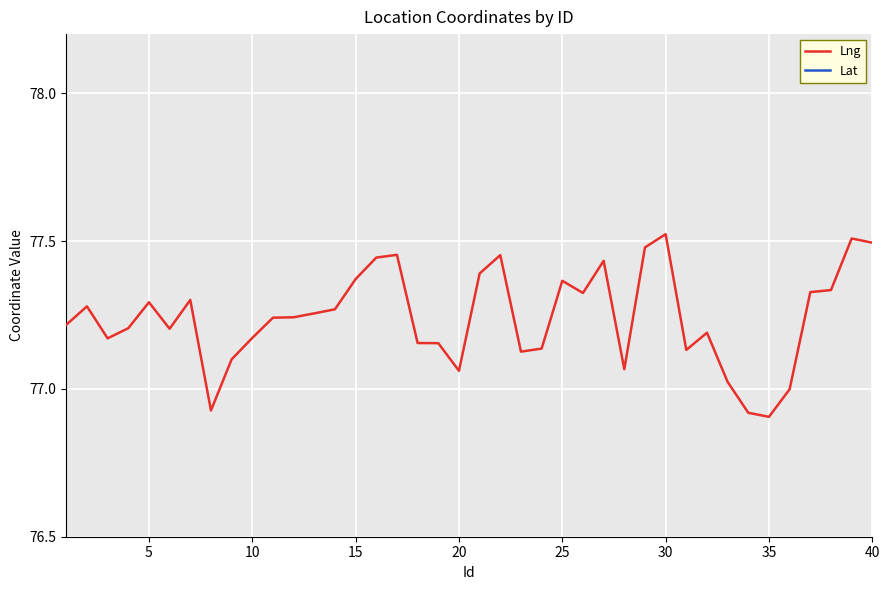

True or false: Lat and Lng cross at least once.

False